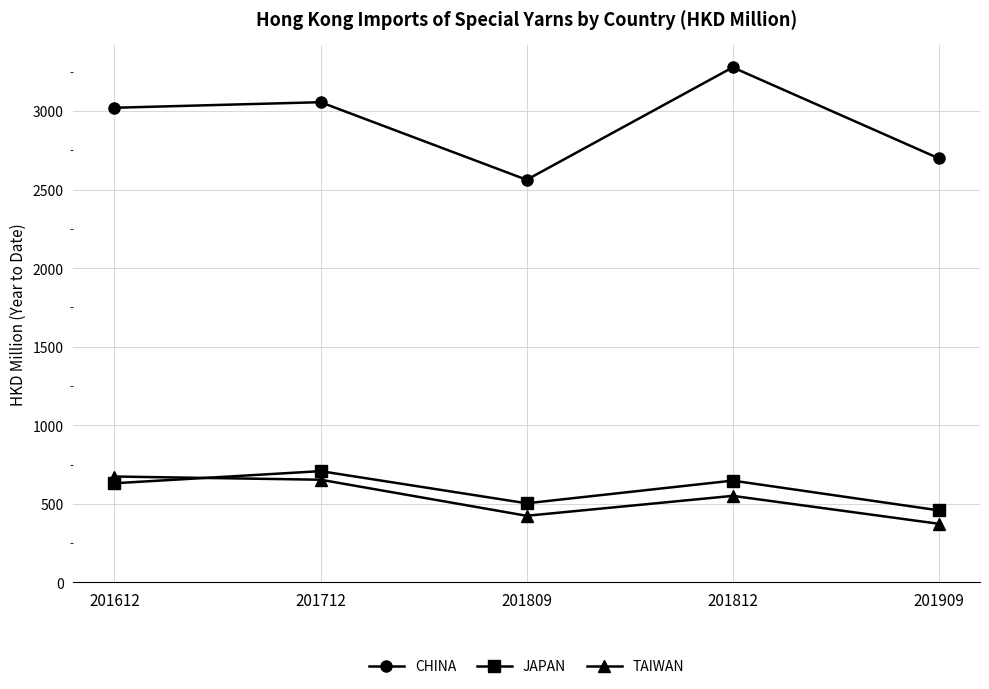

The value of JAPAN at 201612 is 1024.4. True or false?

False